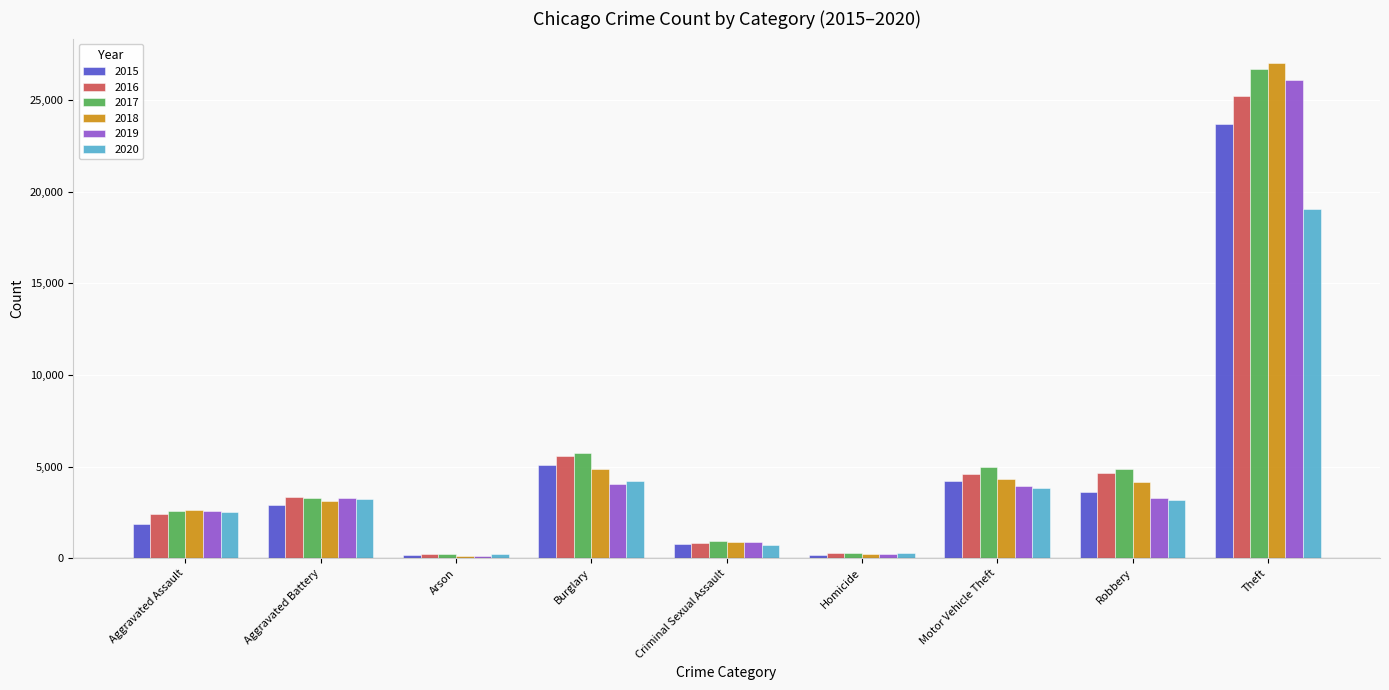

Which series has the largest total across all categories?

2017